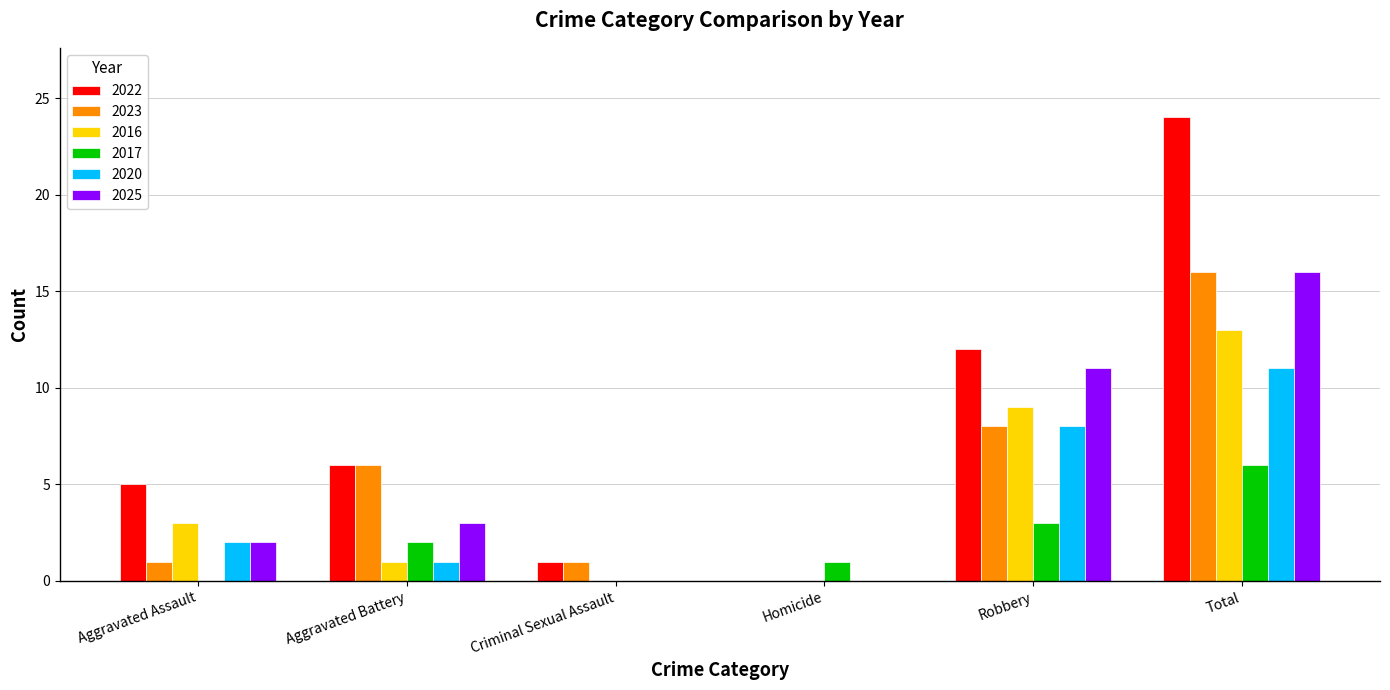

The value of 2025 at Robbery is 2. True or false?

False